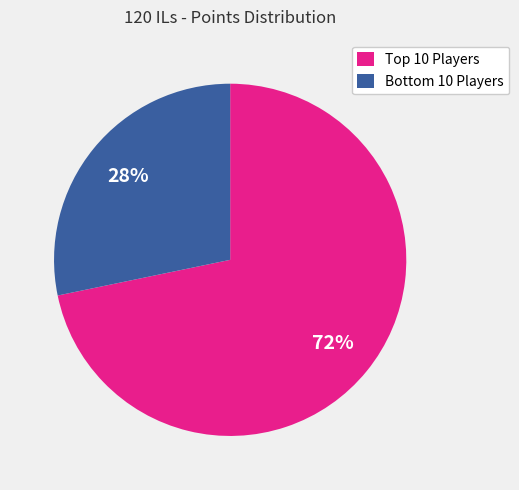

To the nearest percent, what is the difference between the largest and smallest slice percentages?

44%